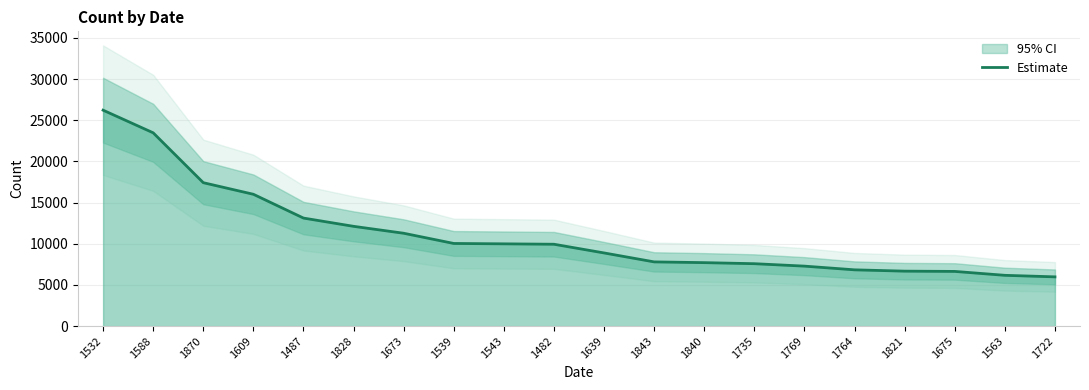

Which has a higher value, 1769 or 1609?

1609